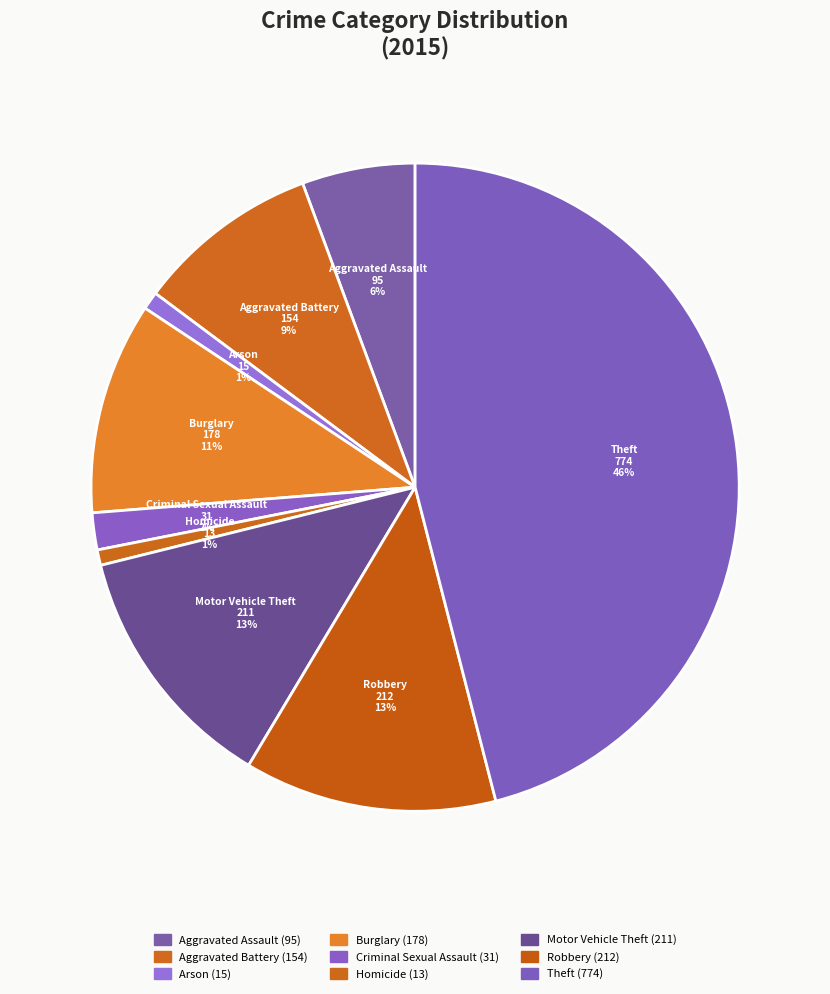

To the nearest percent, what is the average slice percentage?

11%